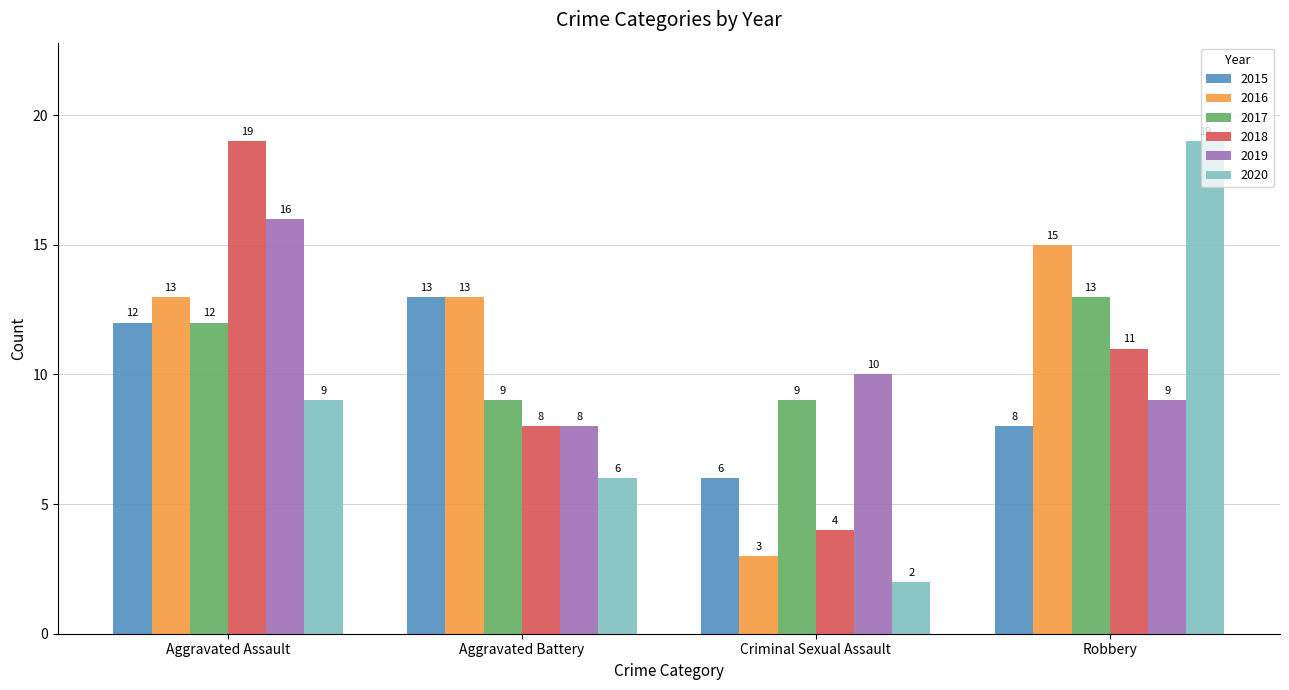

What is the minimum value for 2016?

3